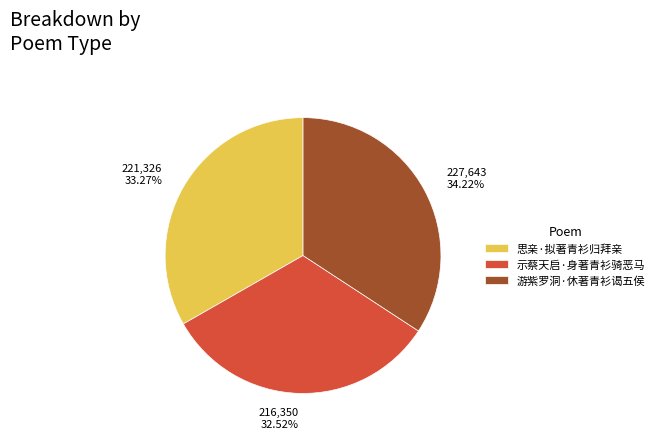

Between 示蔡天启·身著青衫骑恶马 and 游紫罗洞·休著青衫谒五侯, which is larger?

游紫罗洞·休著青衫谒五侯